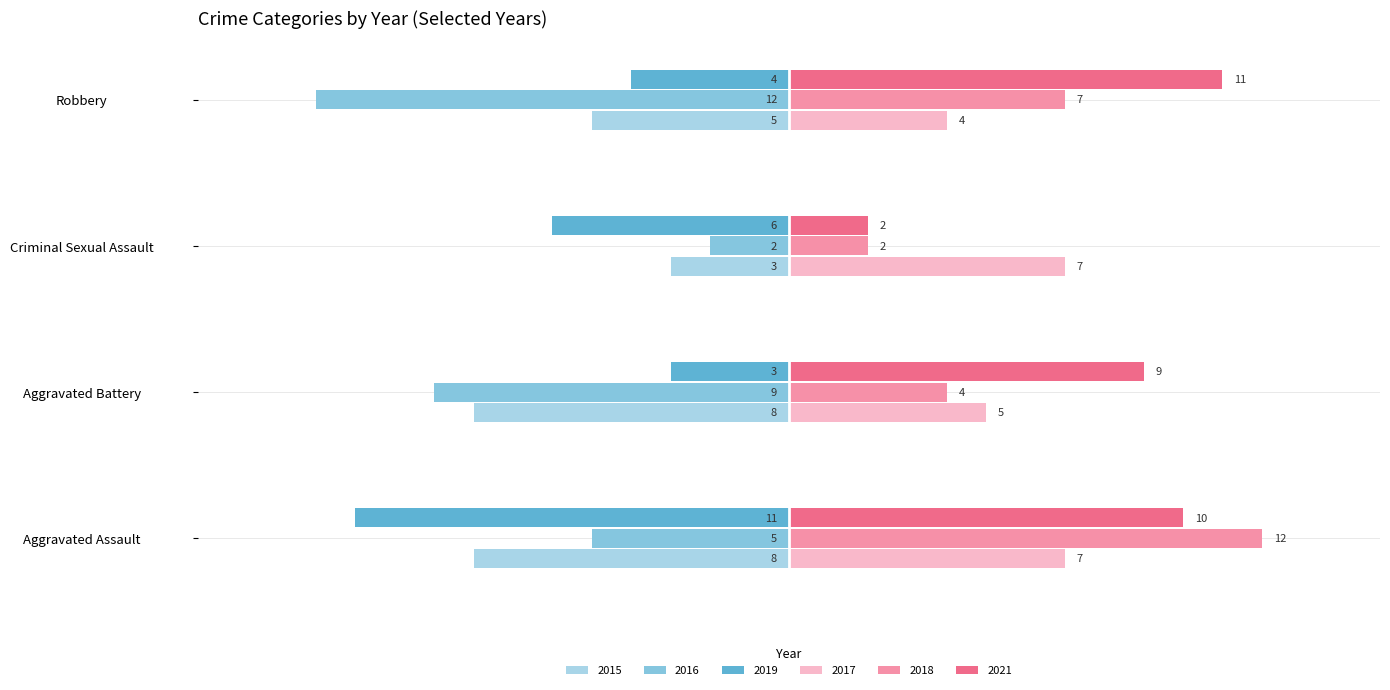

Between Aggravated Battery and Robbery, which series saw the biggest shift?

2015